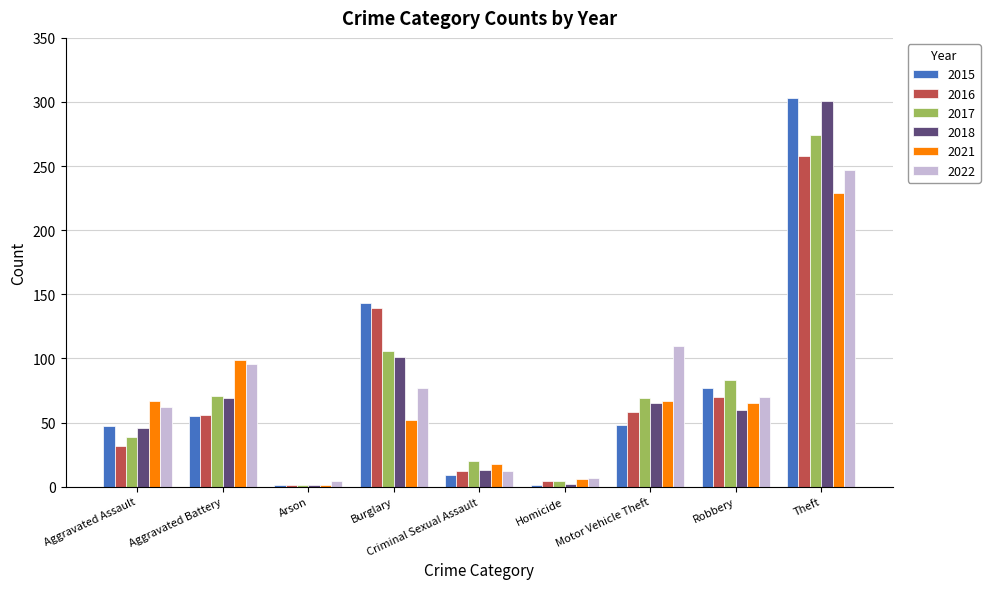

What is the sum of all 2021 values?

604